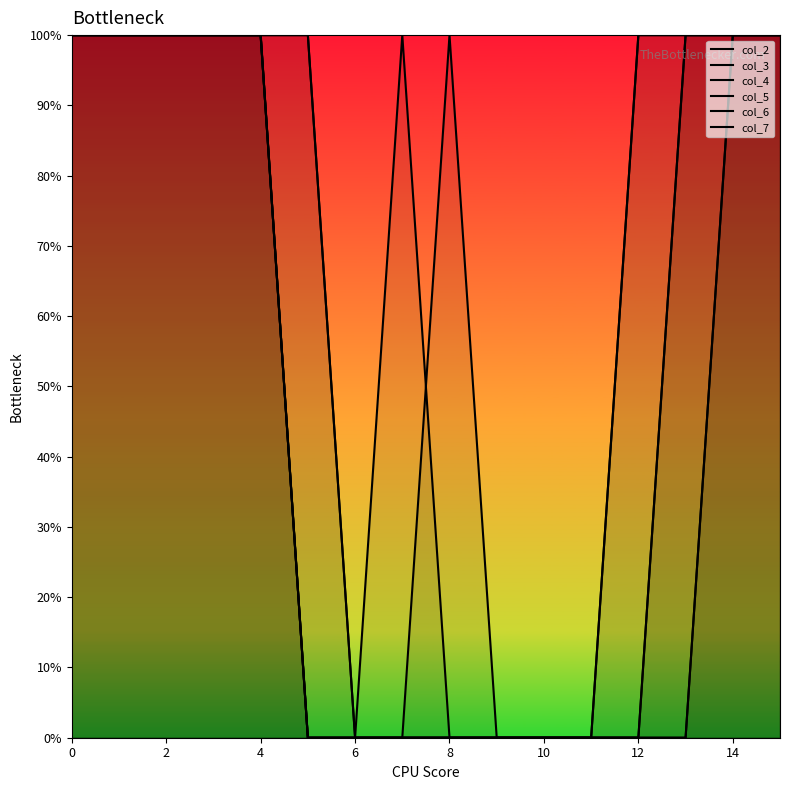

Reading left to right, transcribe all the data shown in this chart.

col_2: 1	1	1	1	1	1	0	0	1	0	0	0	1	1	1	1
col_3: 1	1	1	1	1	0	0	0	0	0	0	0	0	0	1	1
col_4: 1	1	1	1	1	0	0	1	0	0	0	0	0	0	1	1
col_5: 1	1	1	1	1	0	0	0	0	0	0	0	0	1	1	1
col_6: 1	1	1	1	1	1	0	0	0	0	0	0	1	1	1	1
col_7: 1	1	1	1	1	0	0	0	0	0	0	0	0	1	1	1